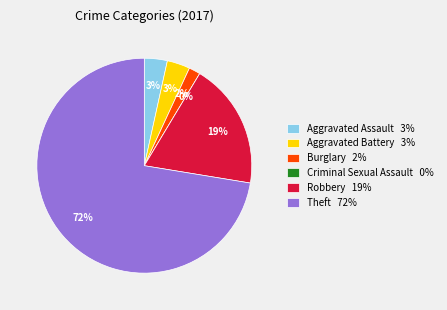

Rank the categories by value from highest to lowest.

Theft, Robbery, Aggravated Assault, Aggravated Battery, Burglary, Criminal Sexual Assault